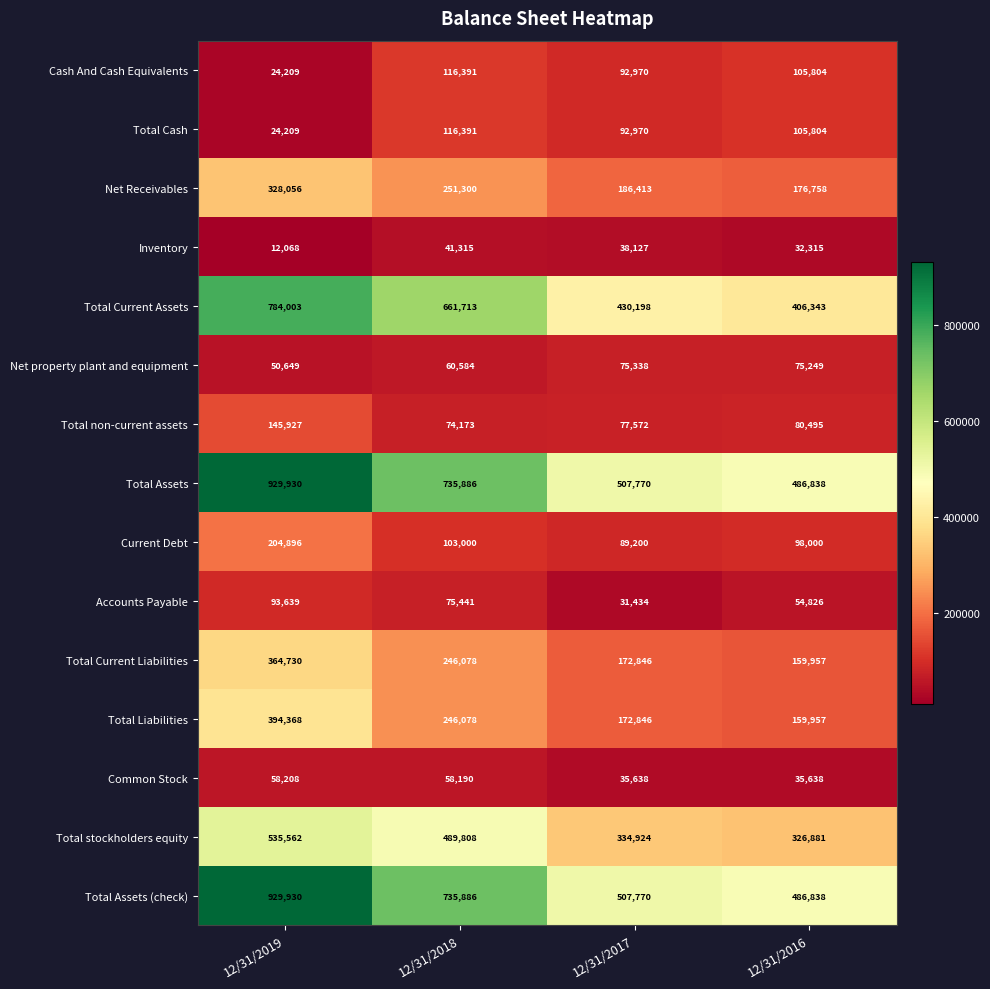

What is the spread (max minus min) of values at 12/31/2018?

694571